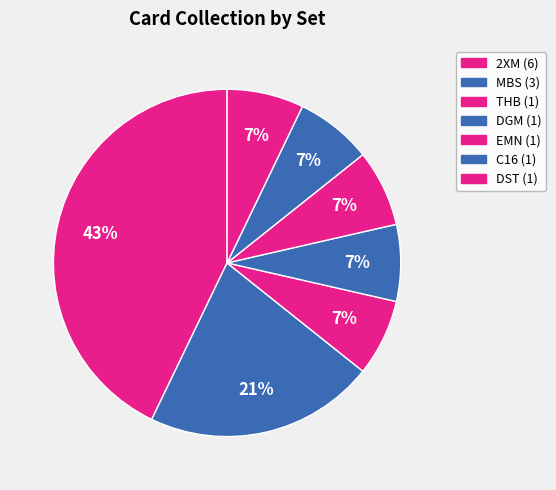

Which slice is the smallest?

THB